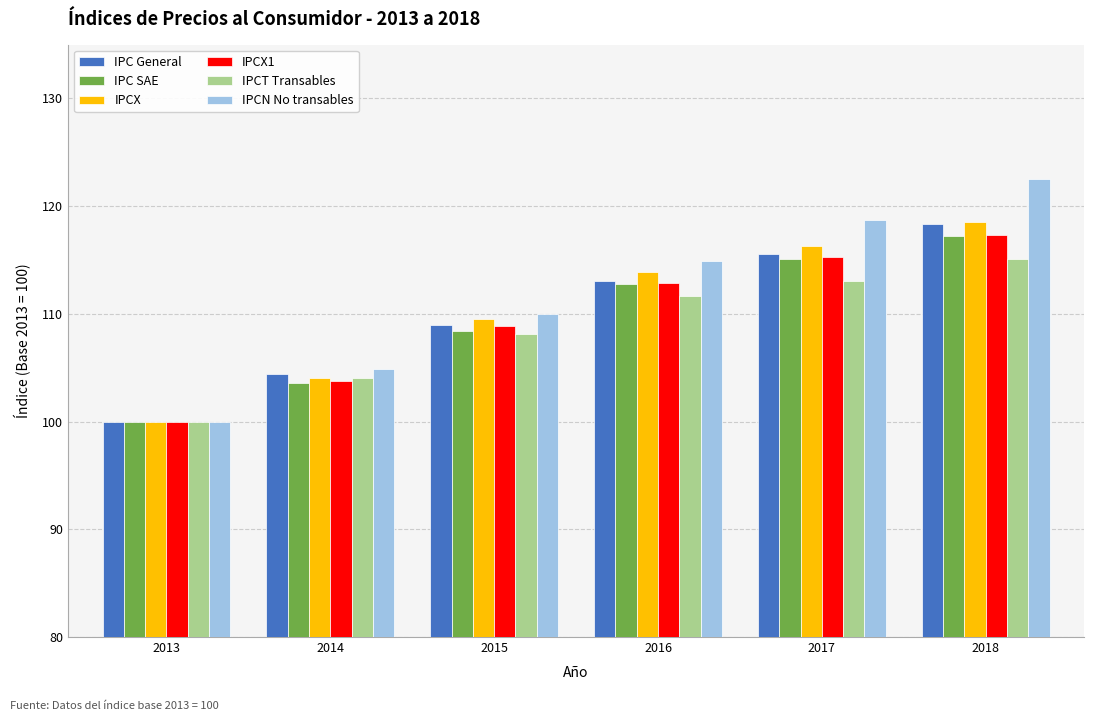

The value of IPCX1 at 2013 is 100.0. True or false?

True